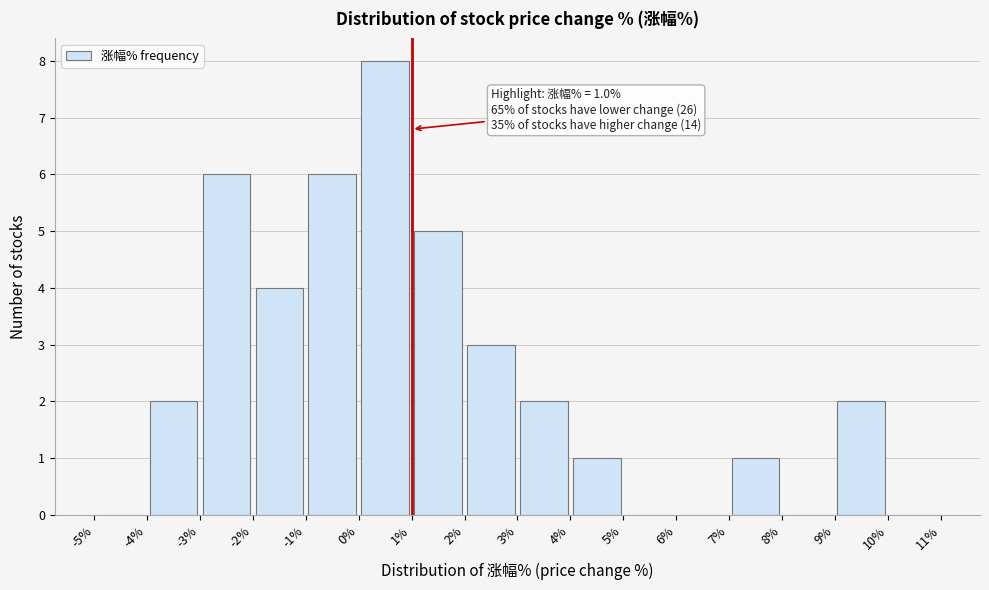

Over which range of the x-axis is the bar tallest?

0% to 1%